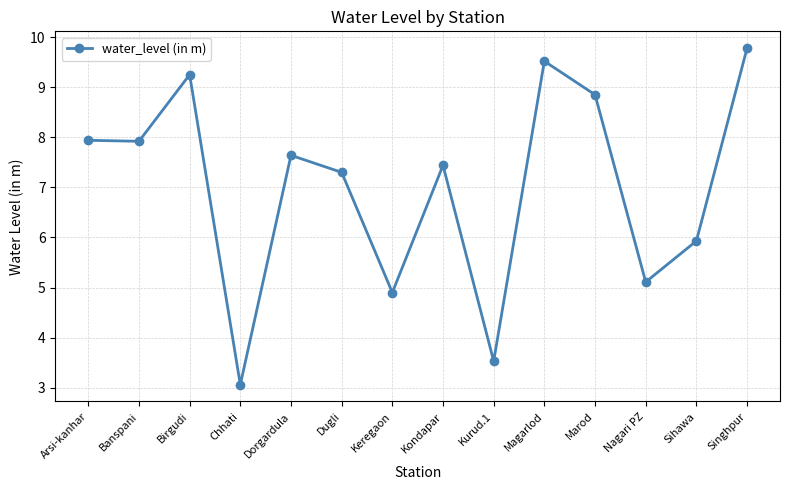

True or false: there are more than 1 points higher than both neighbors.

True